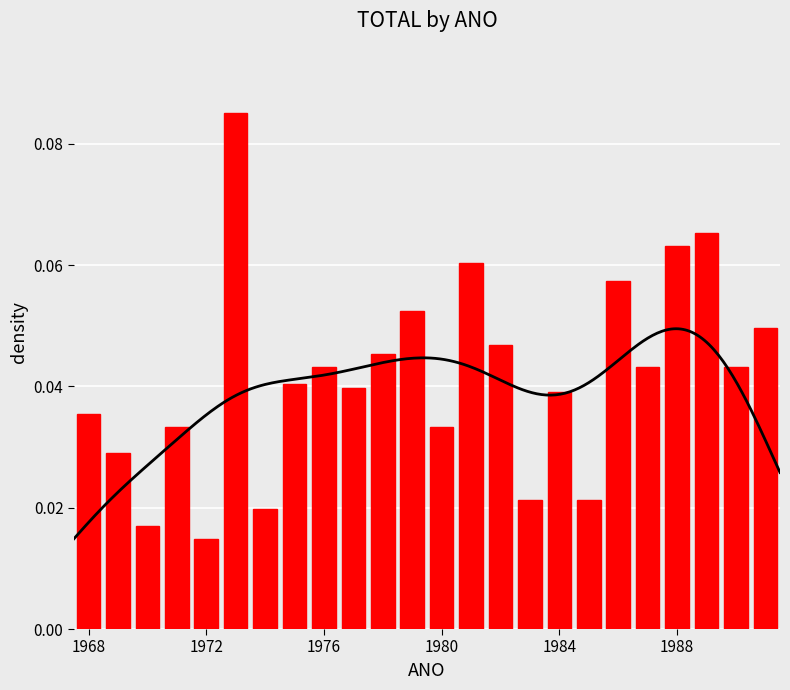

What is the greatest value displayed?

0.1